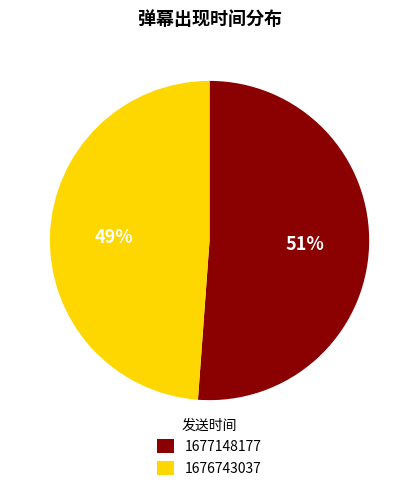

Which slice is the smallest?

1676743037